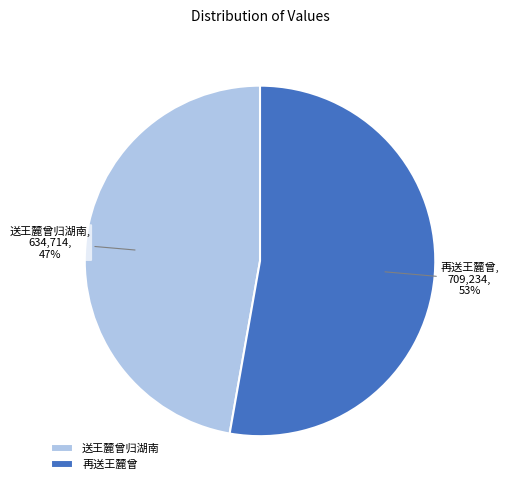

Count the number of slices in the pie.

2